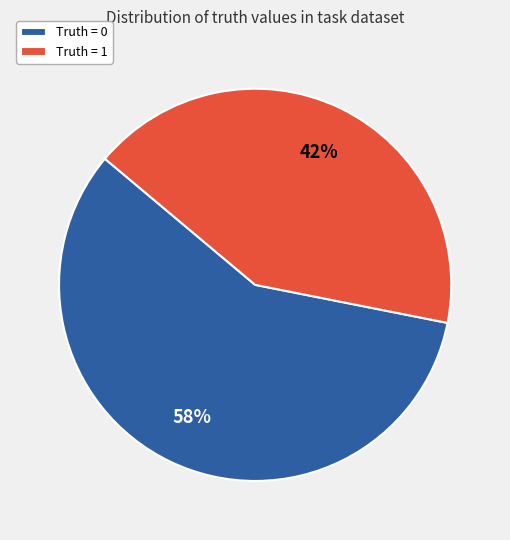

To the nearest percent, what is the difference between the largest and smallest slice percentages?

16%